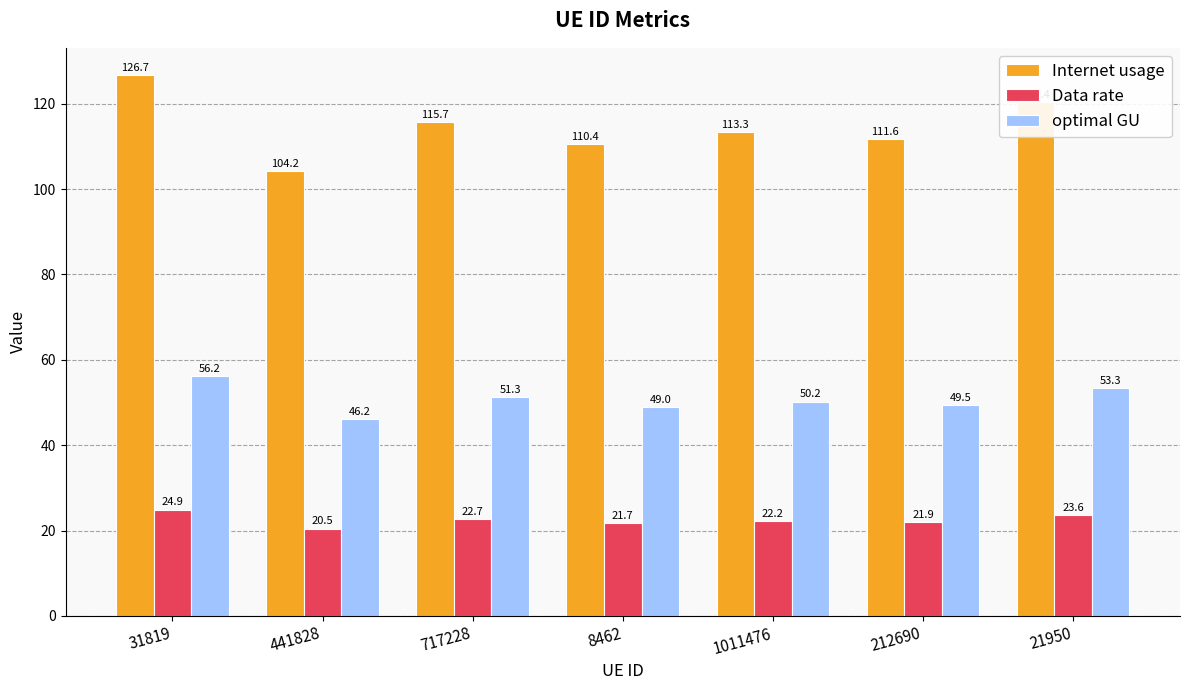

List the series in order of their overall mean, highest first.

Internet usage, optimal GU, Data rate